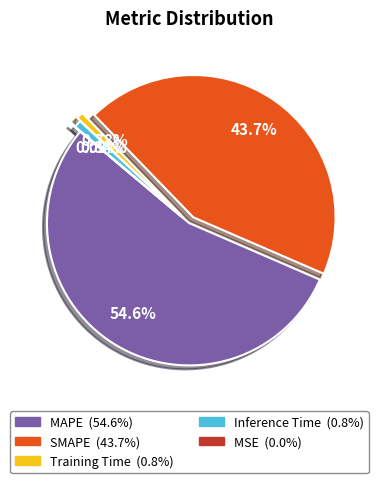

Combined, what portion of the pie is SMAPE and Training Time?

44.5%